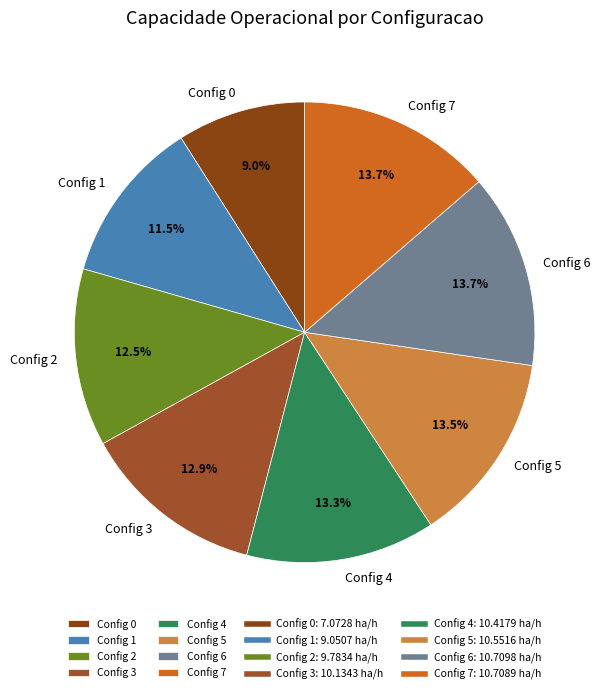

What portion of the pie excludes Config 2?

87.5%